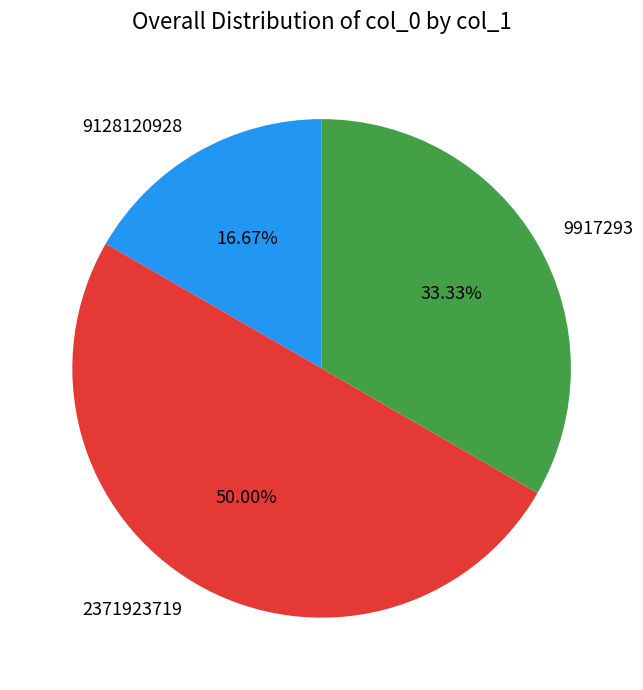

To the nearest percent, what portion does 2371923719 represent?

50%